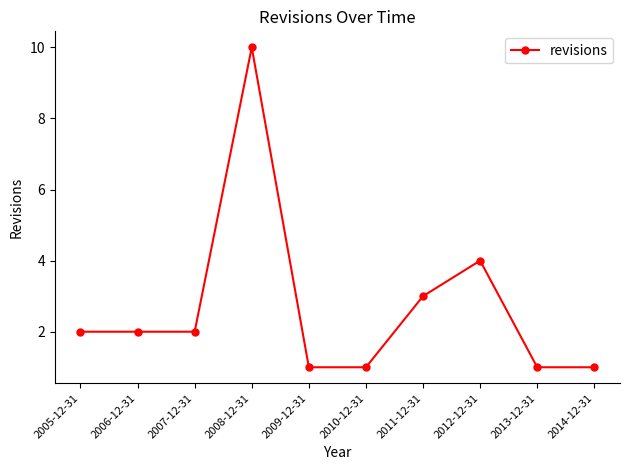

What is the difference between the maximum and minimum values?

9